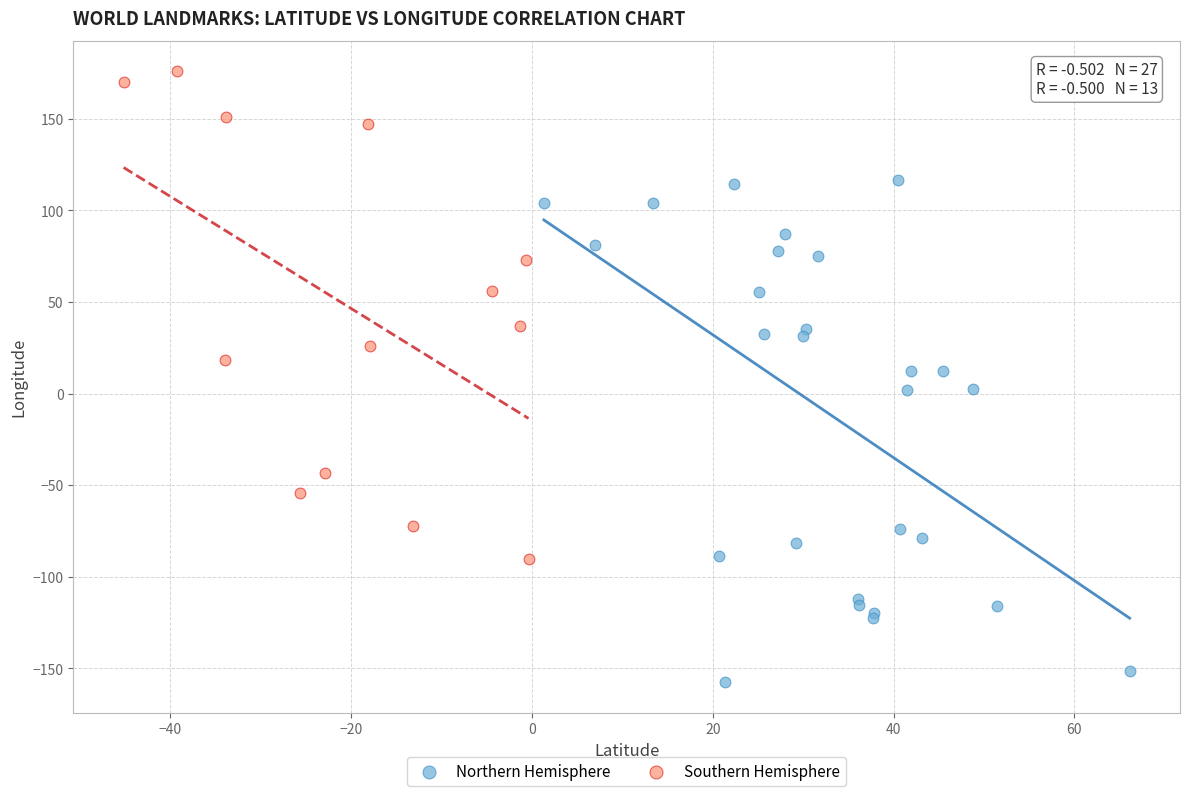

Which series contains the lowest Y value?

Northern Hemisphere